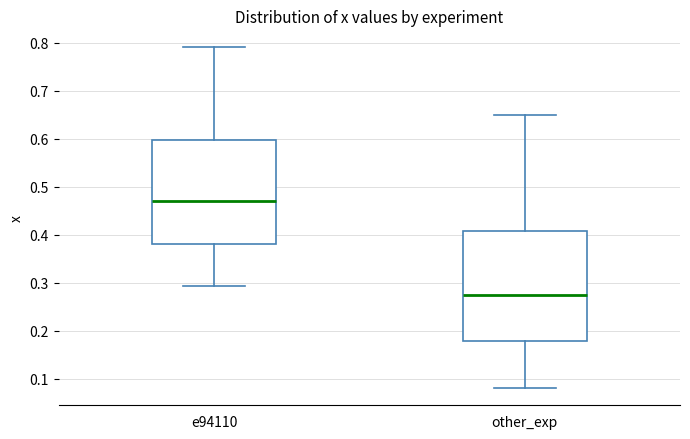

Reading left to right, read every box against the y-axis: the position of its median line, the range the box covers, and the ends of its whiskers. The values are not printed on the chart, so give them approximately, as read against the axis.

e94110: median 0.47, box 0.38 to 0.60, whiskers 0.29 to 0.79
other_exp: median 0.28, box 0.18 to 0.41, whiskers 0.08 to 0.65